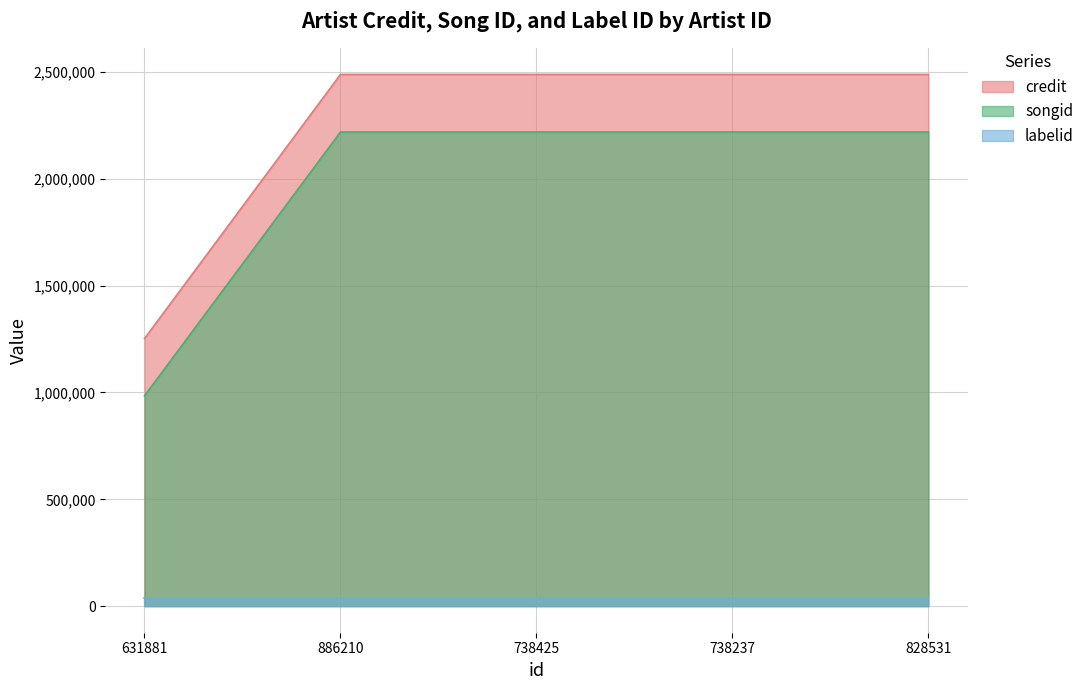

At which category is the sum across all series the highest?

886210